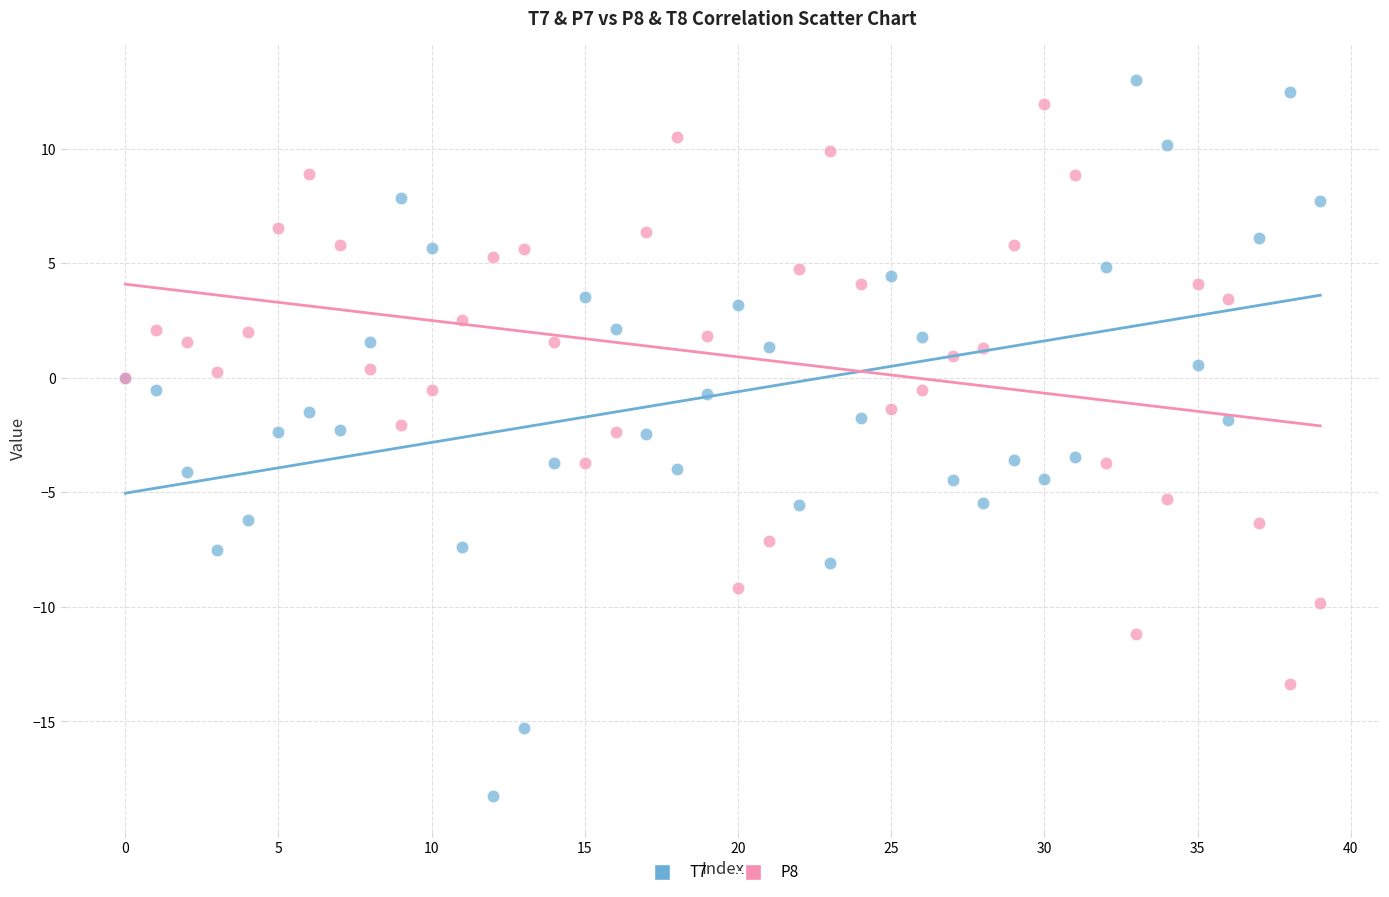

Which series reaches the minimum Y coordinate?

T7